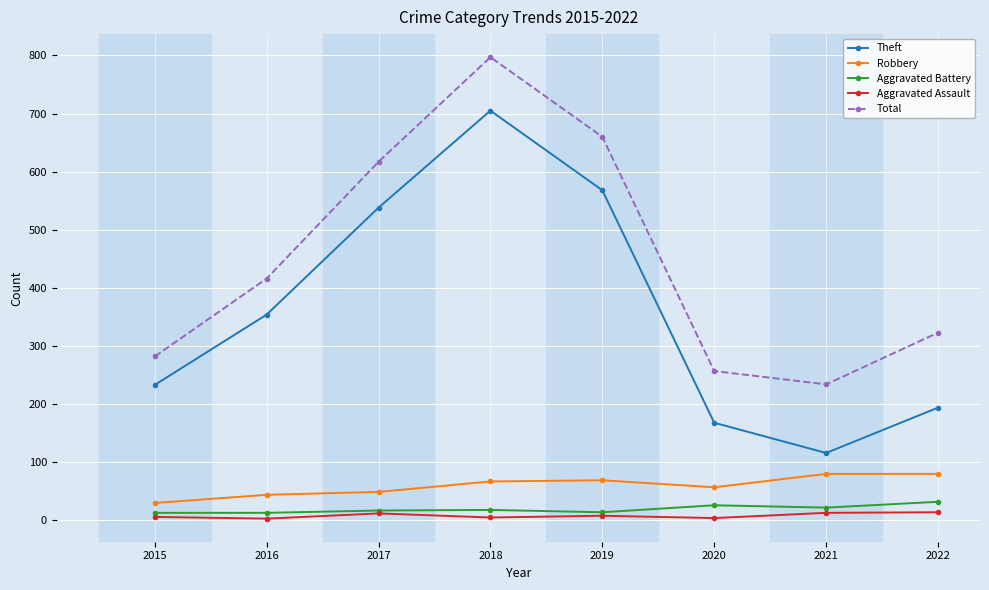

What is the minimum value shown in the chart?

3